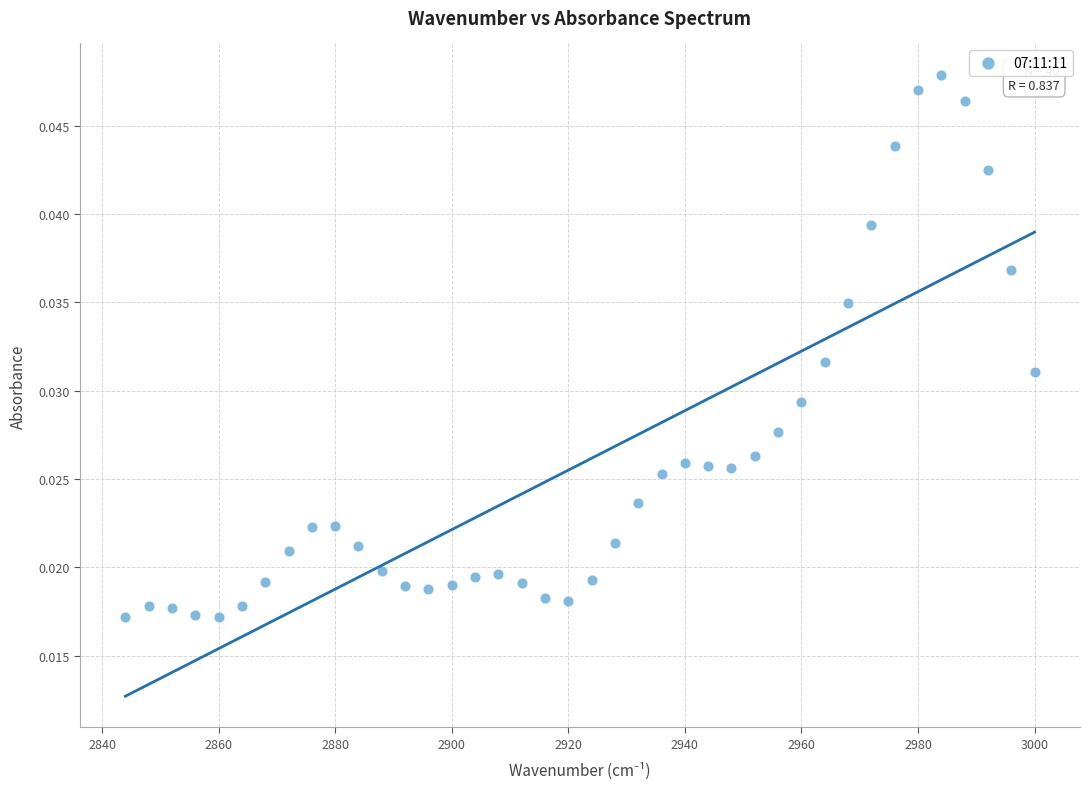

What is the range of X values (max minus min)?

156.0